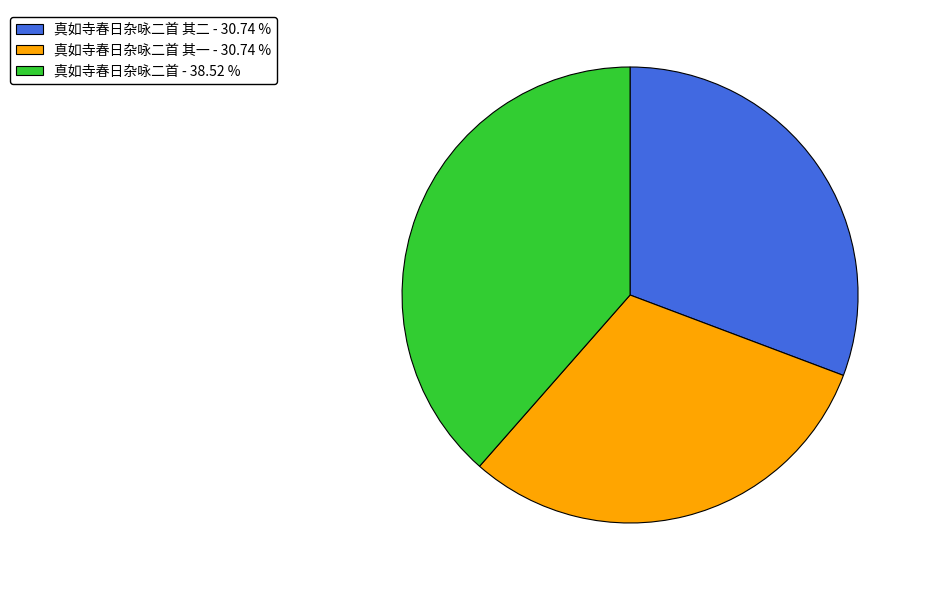

What is the ratio of the value at 真如寺春日杂咏二首 - 38.52 % to the value at 真如寺春日杂咏二首 其二 - 30.74 %?

1.3